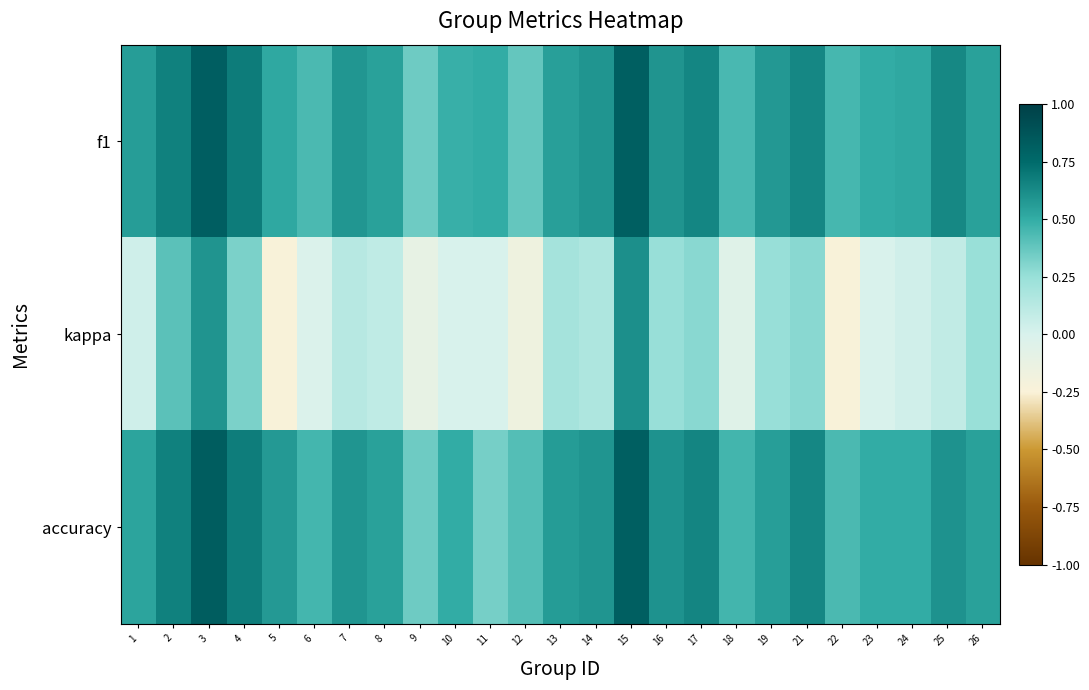

What is the greatest value displayed?

0.8